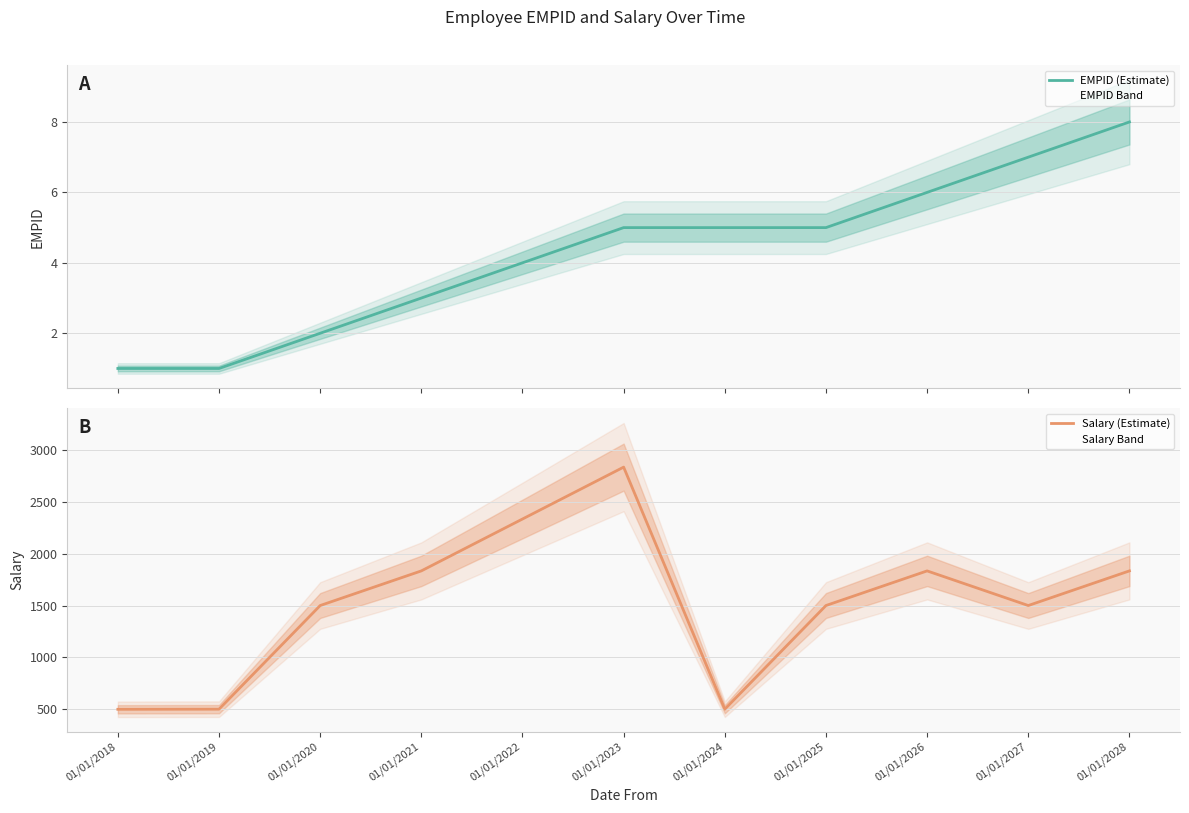

What is the maximum value shown in the chart?

2835.8